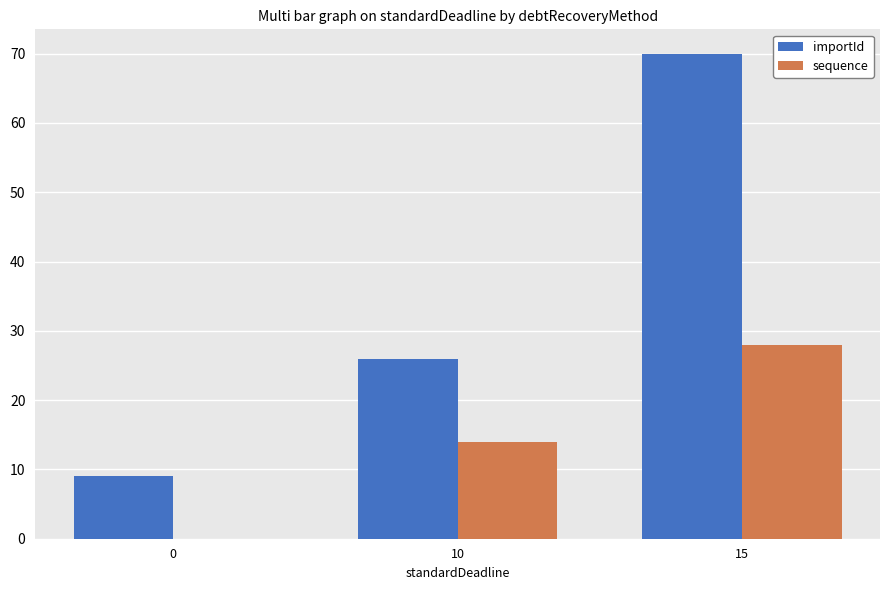

Reading left to right, list all the values displayed in this chart.

importId: 9	26	70
sequence: 0	14	28